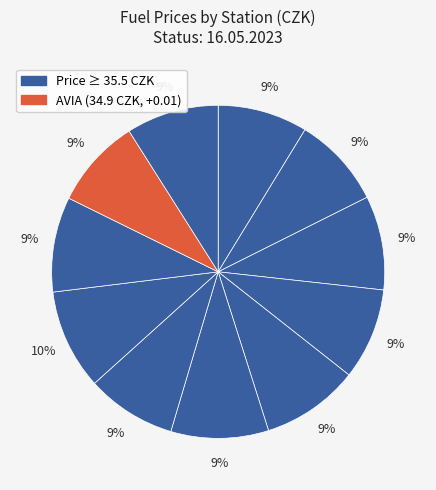

Does any single category account for the majority?

No